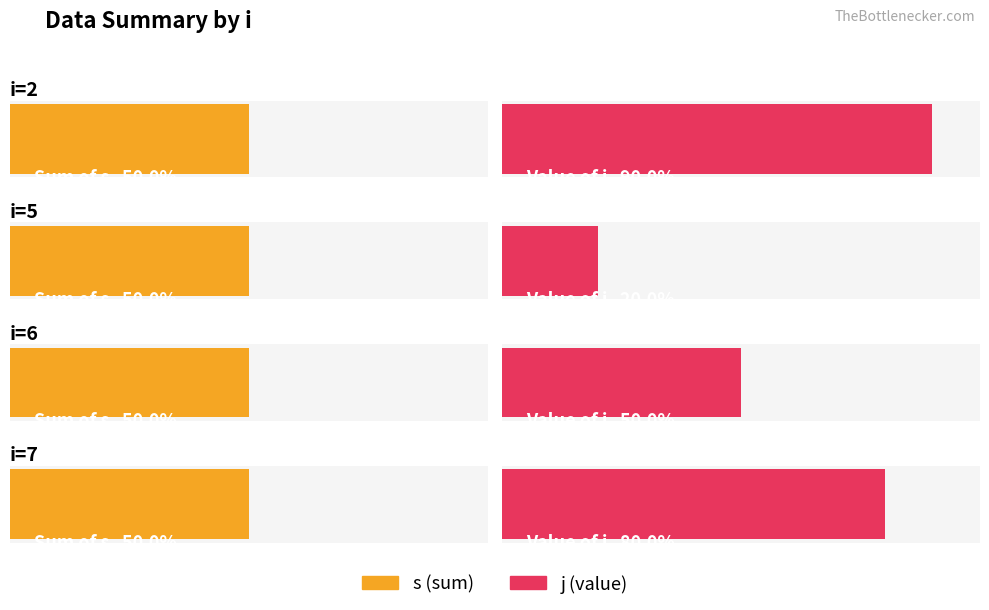

What is the difference between the j_val values at i=6 and i=5?

3